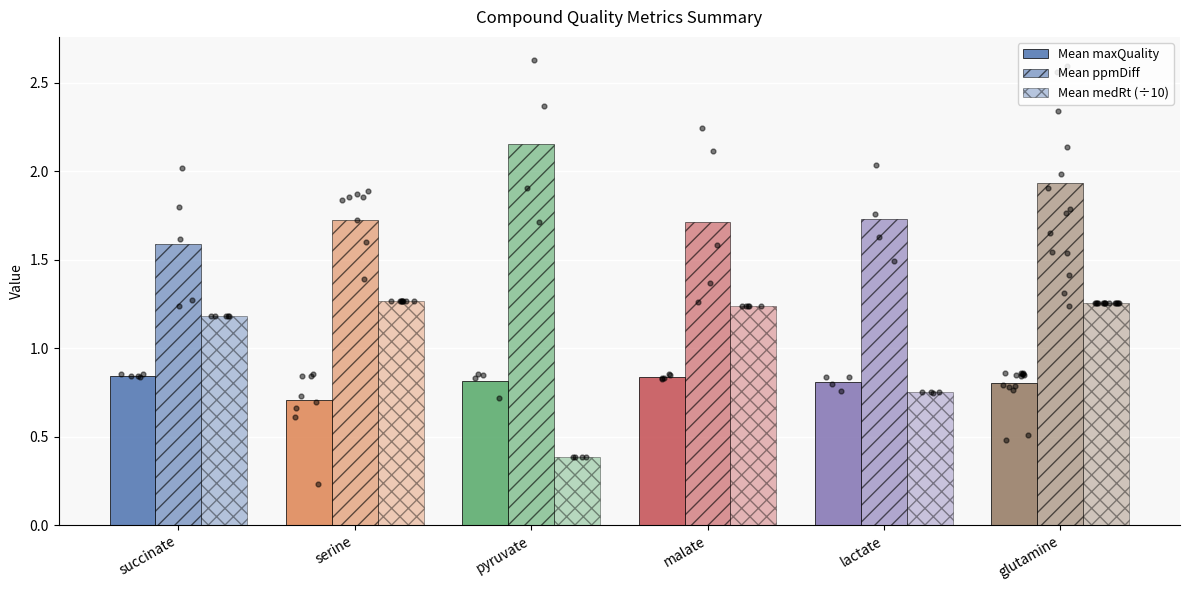

What are all the series names shown in the legend?

Mean maxQuality, Mean ppmDiff, Mean medRt (÷10)